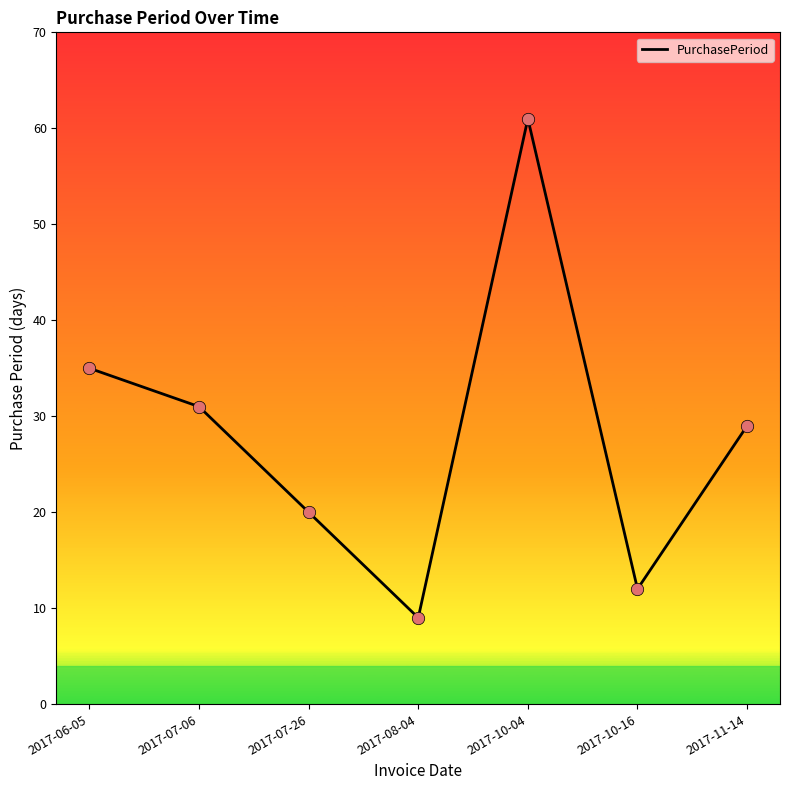

Approximately how many times larger is the value at 2017-08-04 compared to 2017-10-04?

0.1